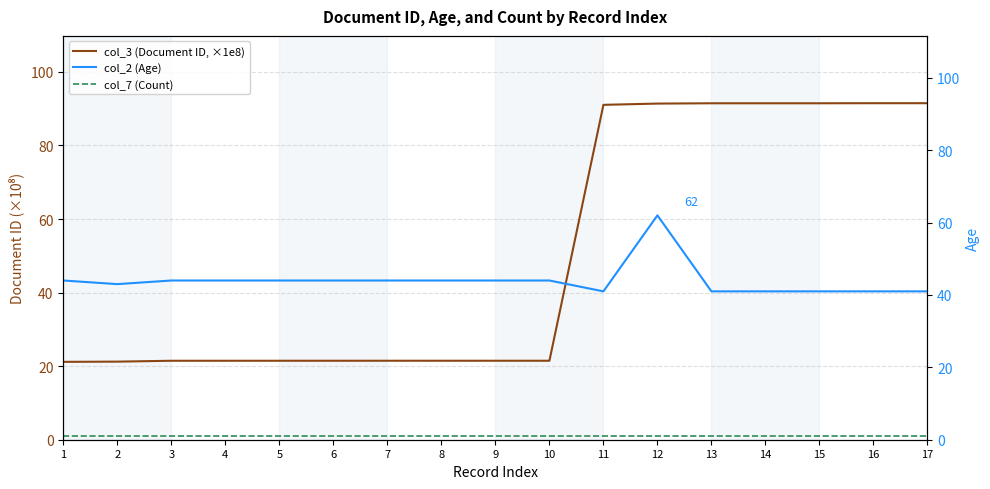

Is the value of col_3 (Document ID, ×1e8) at 13 greater than the value of col_2 (Age) at 11?

Yes